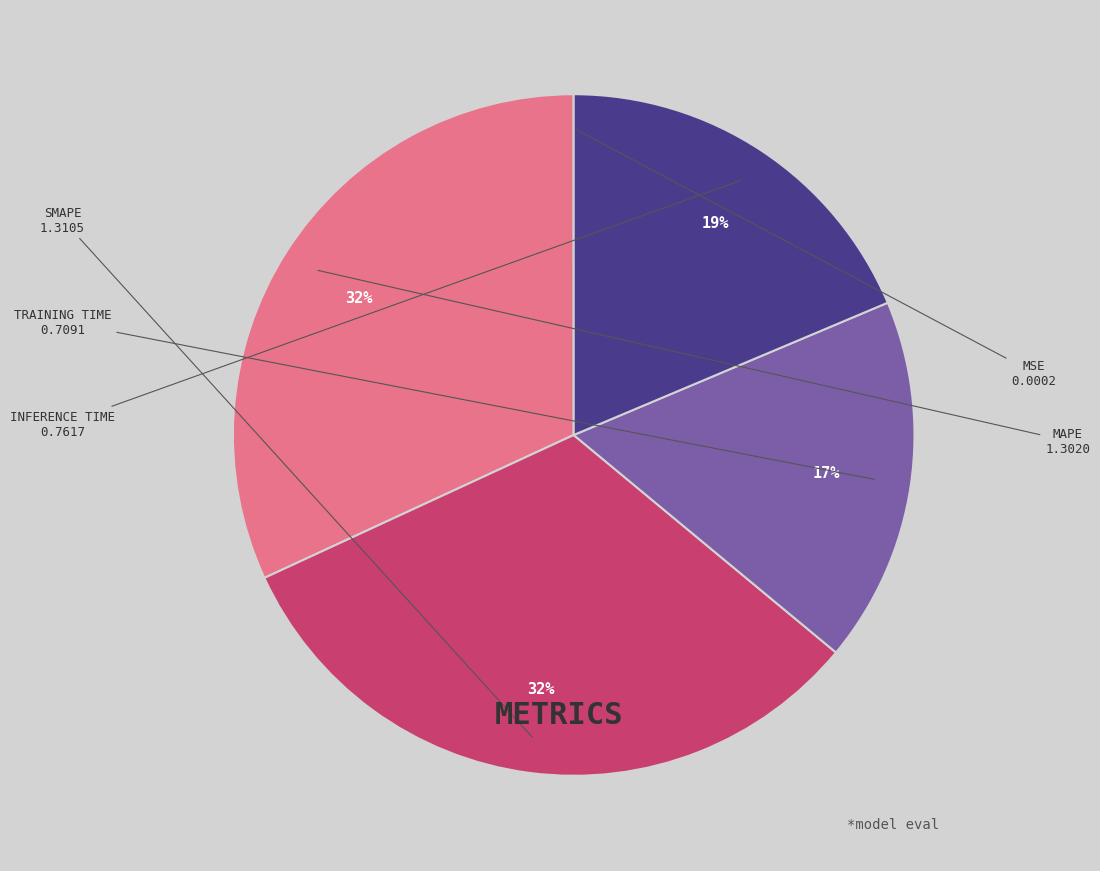

To the nearest percent, what is the difference between the largest and smallest slice percentages?

32%